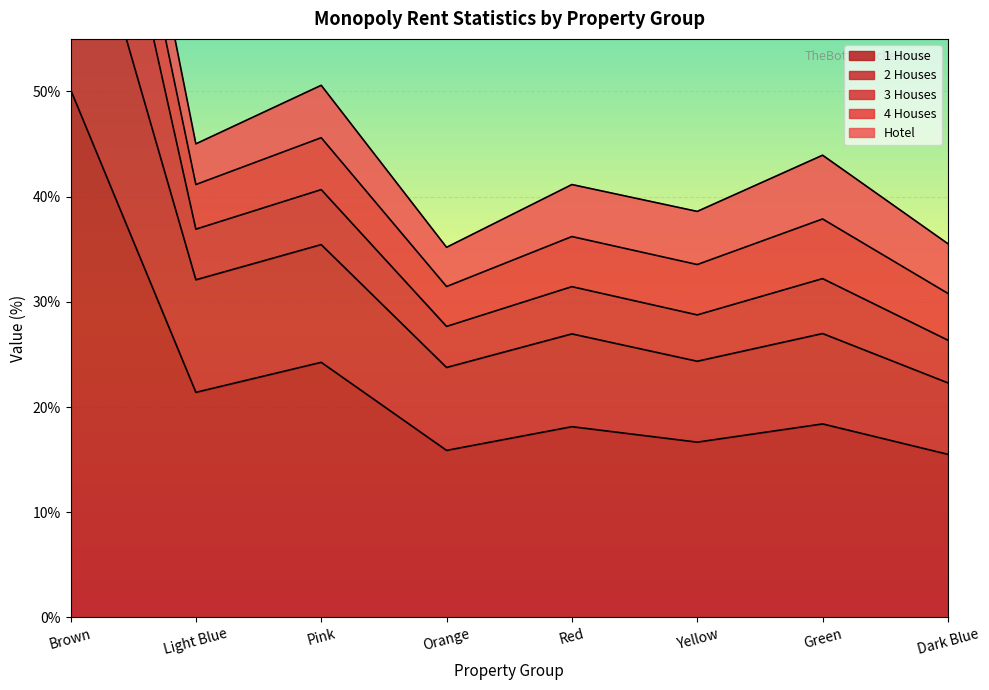

The value of 2 Houses at Orange is 37.0. True or false?

False